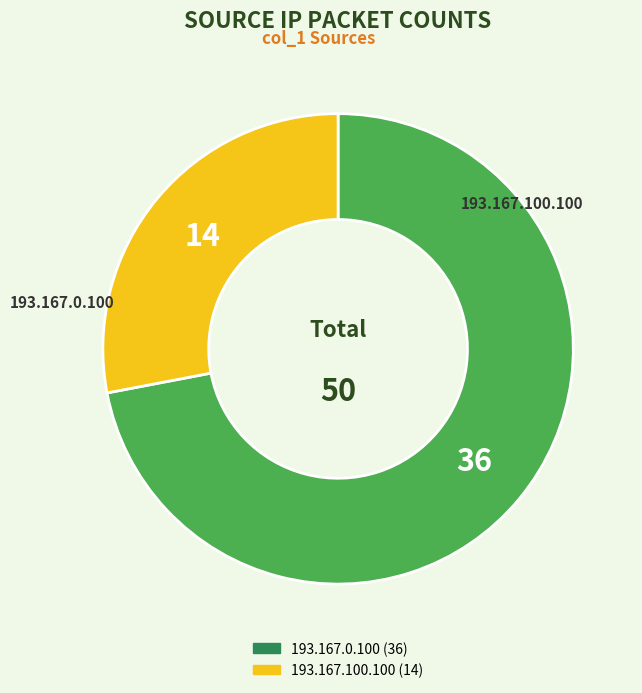

What is the largest slice in the pie chart?

193.167.0.100